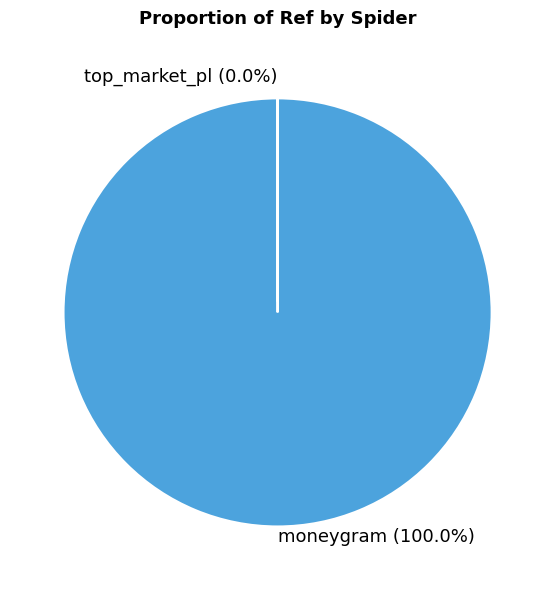

Rank the categories by value from highest to lowest.

moneygram, top_market_pl